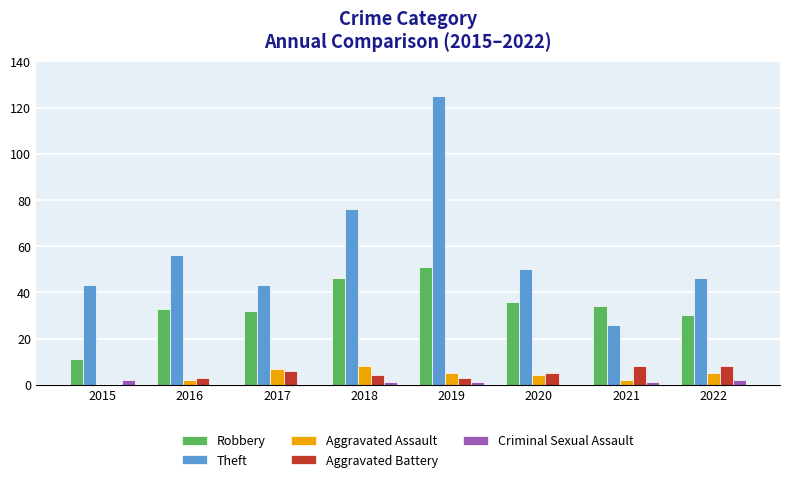

At which category does the chart reach its peak across all series?

2019